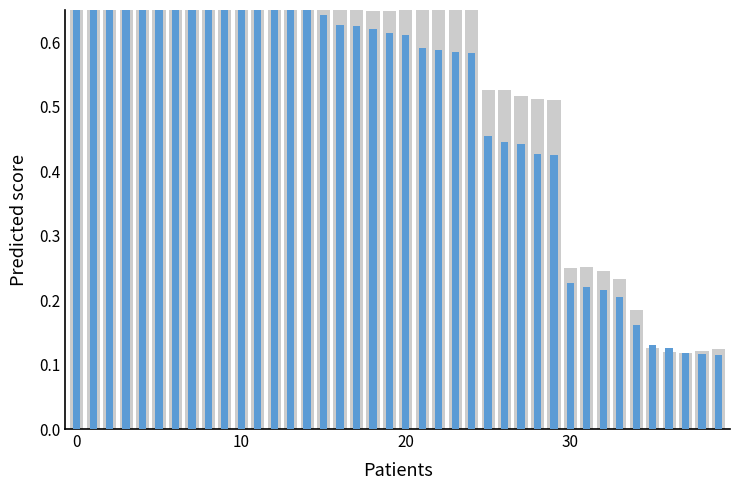

The value of mean_train_score at 0 is 0.8. True or false?

True